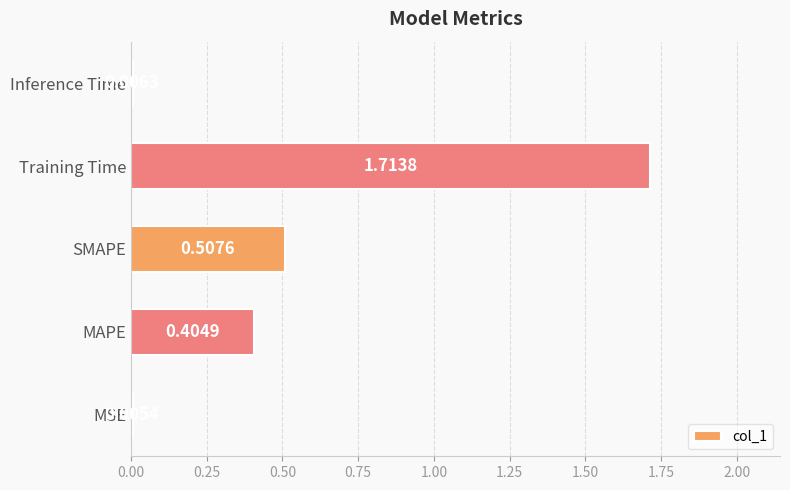

Which category has the highest value across all series?

Training Time